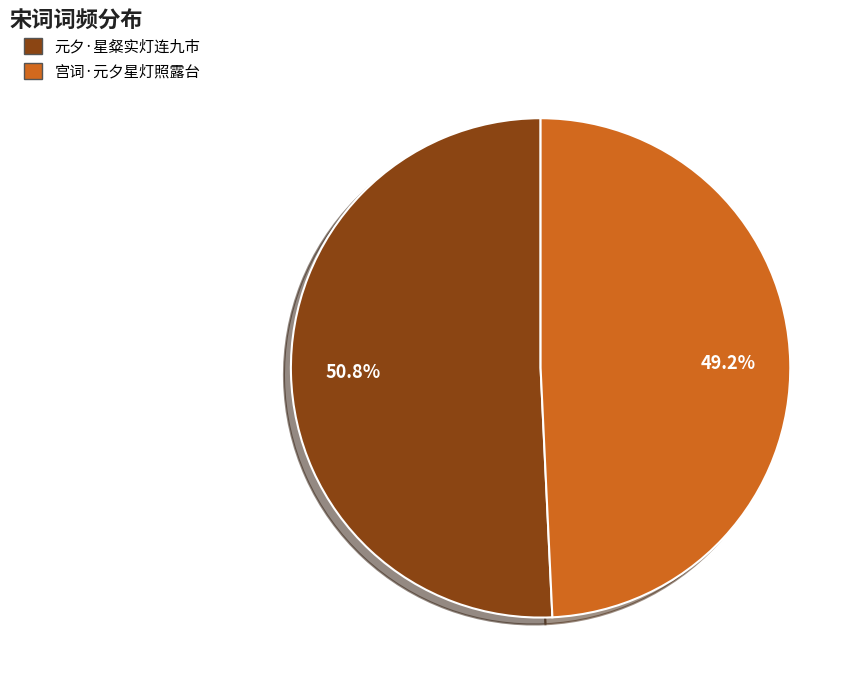

Is it true that 宫词·元夕星灯照露台 is 56% of the pie?

False